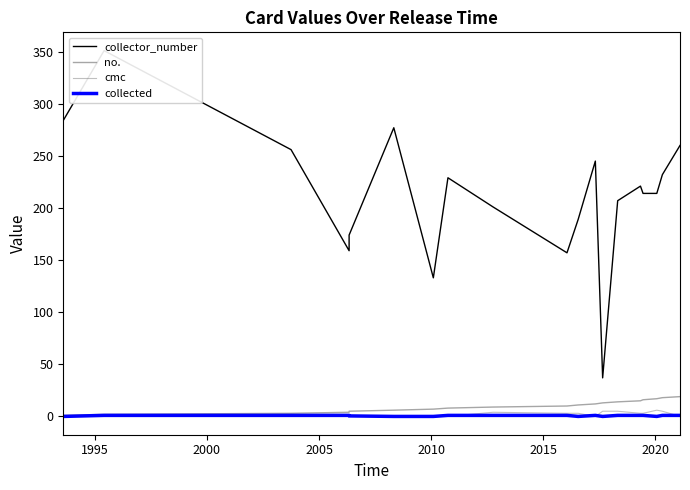

Which series has the largest range (max minus min)?

collector_number